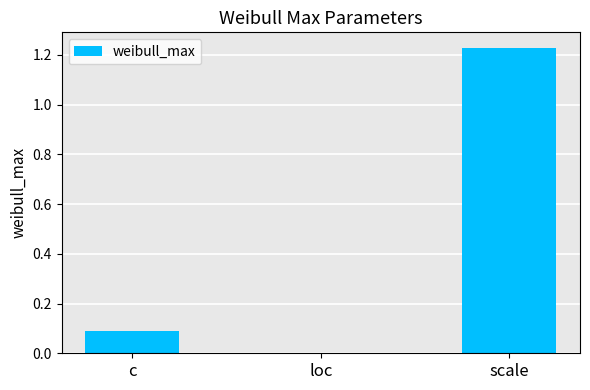

Read the value at c.

0.1